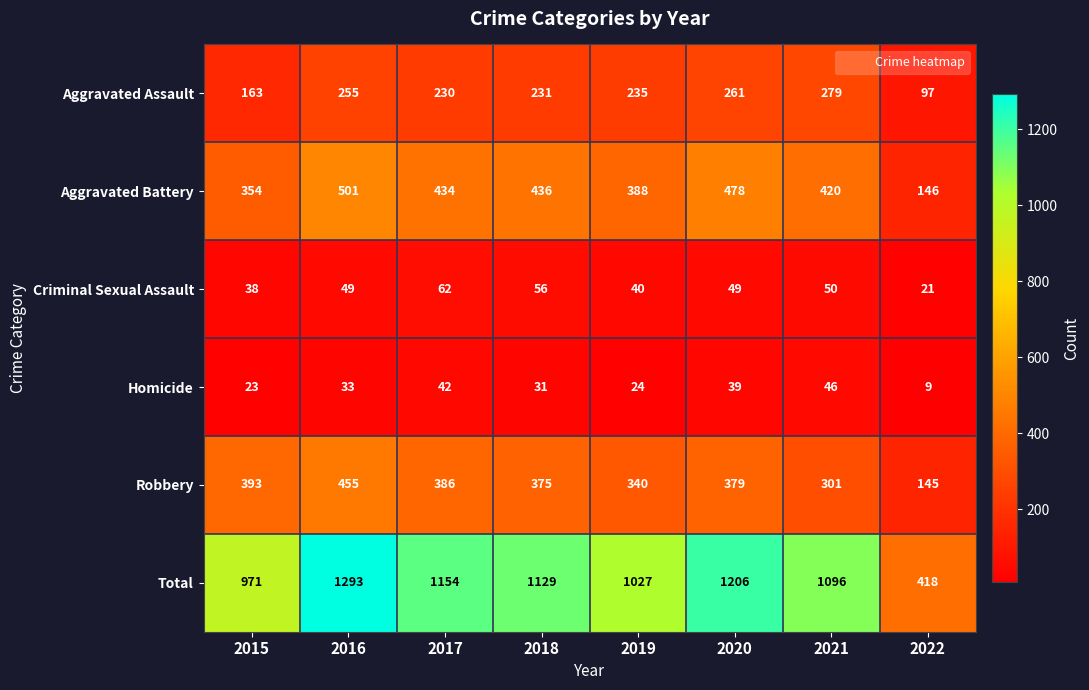

How many data points in Robbery are less than 379?

4